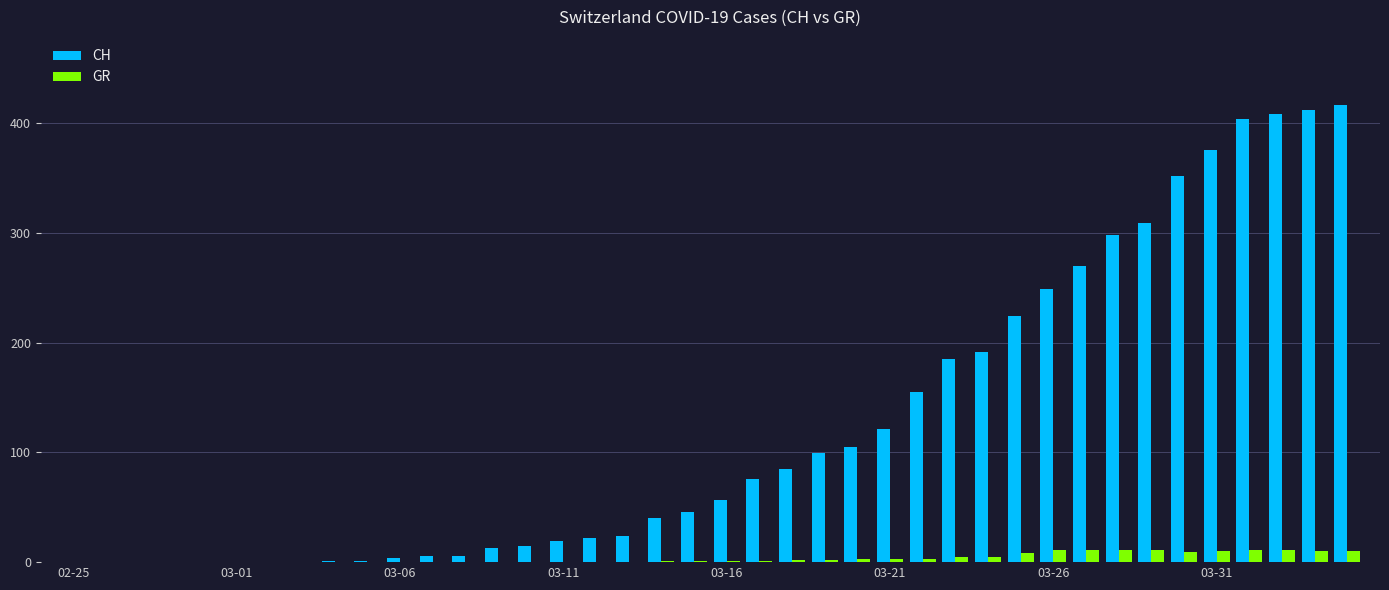

What is the average value of the GR series?

4